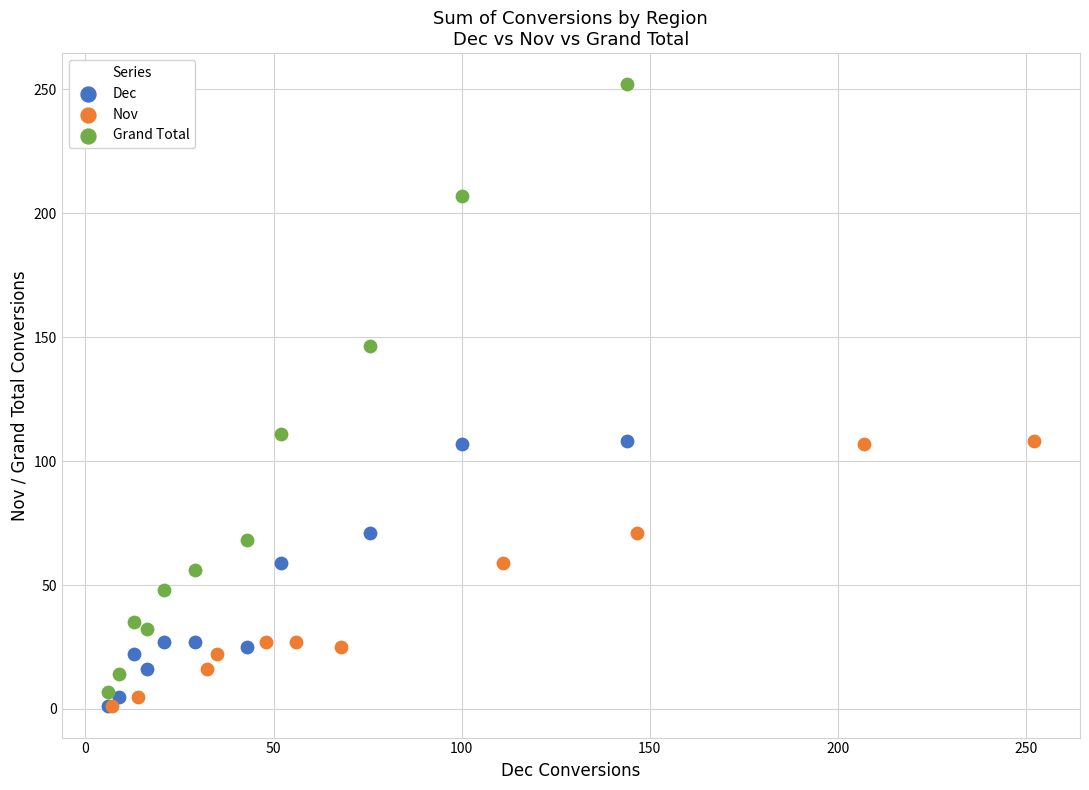

Which series has the largest Y range (max minus min)?

Grand Total